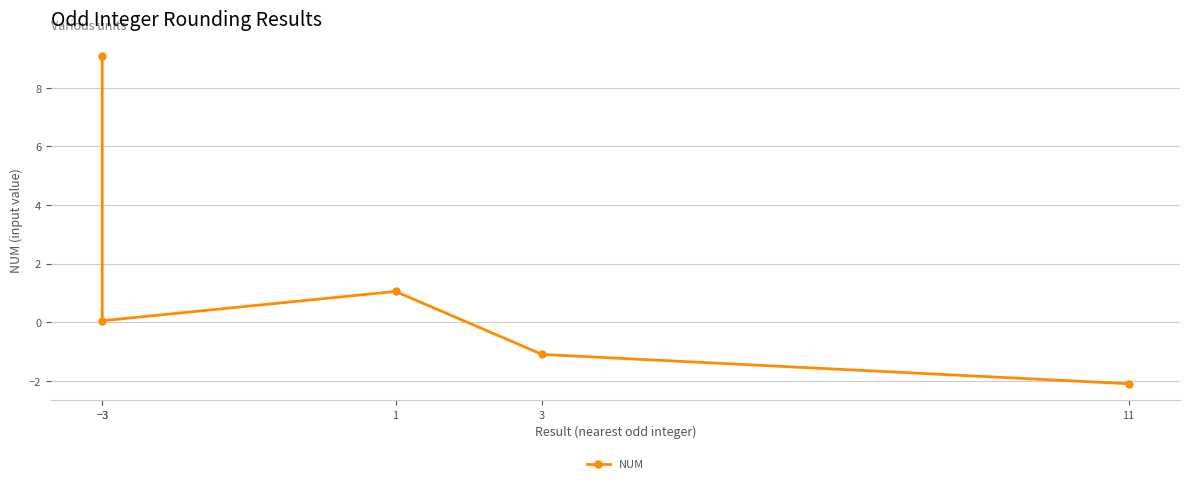

What is the smallest value displayed?

-2.1